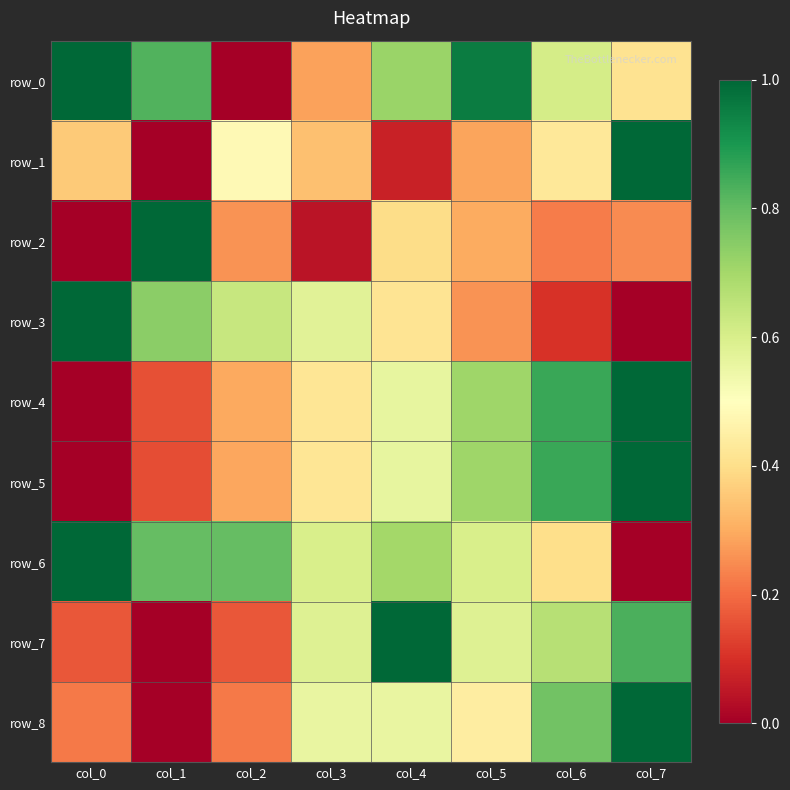

What is the average value of the row_1 series?

0.4